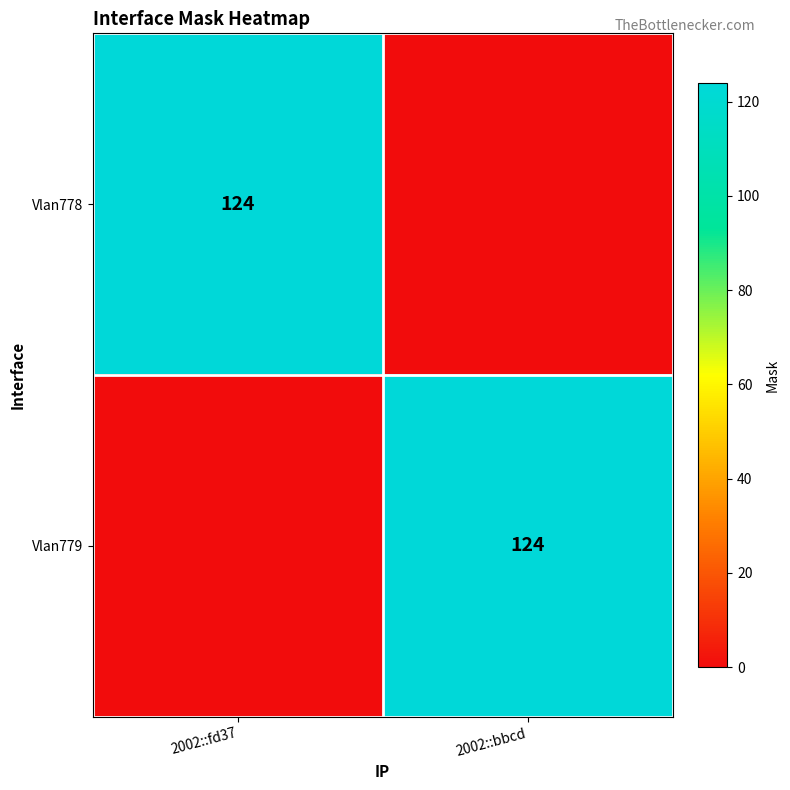

Is it true that Vlan778 equals 124 at 2002::fd37?

True